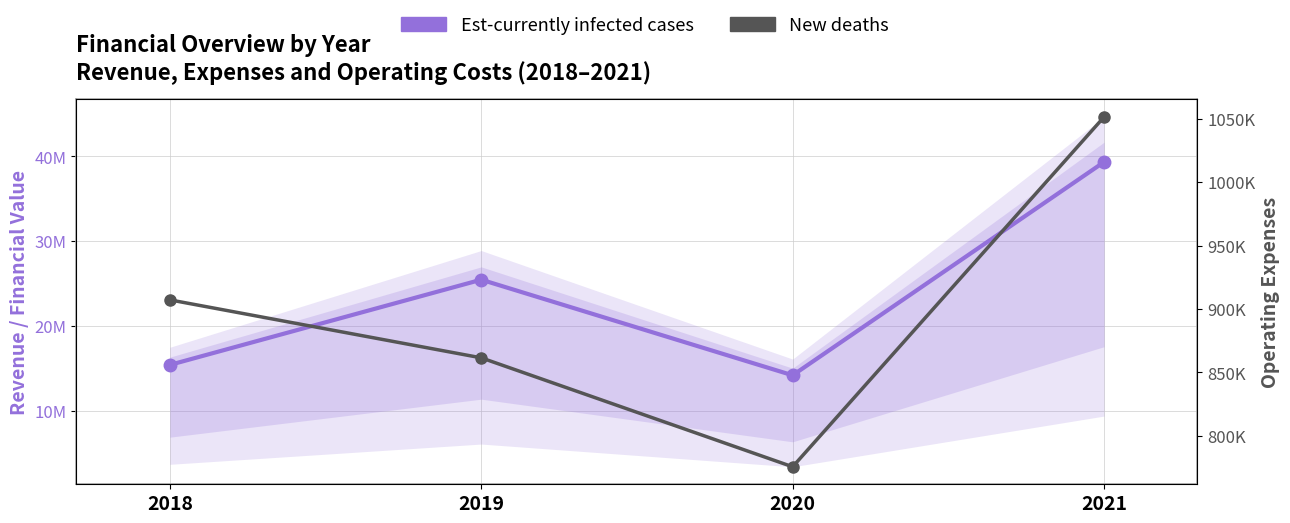

How many lines are shown in the chart?

2